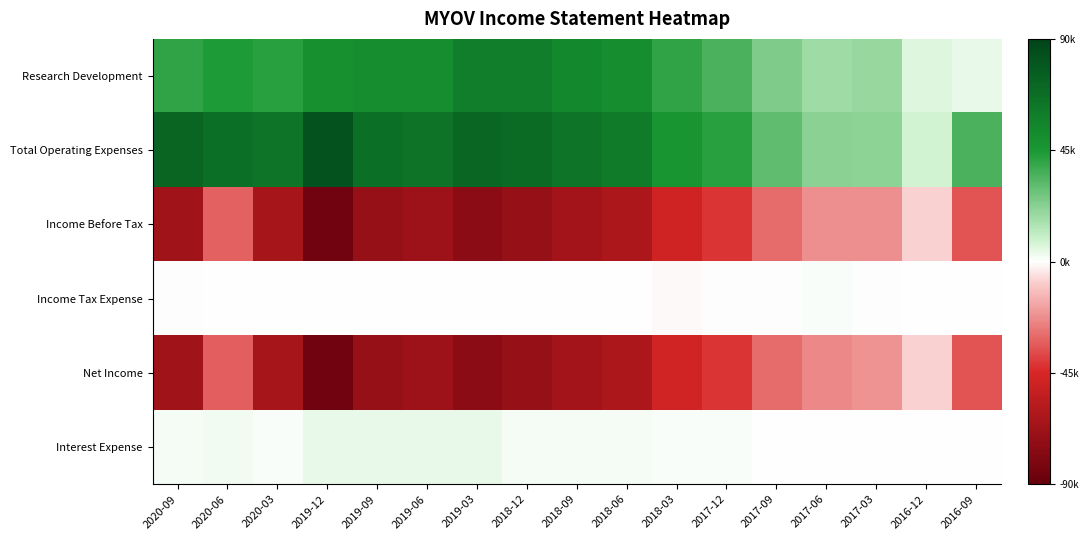

Rank the series at 2016-09 from lowest to highest value.

Income Before Tax, Net Income, Income Tax Expense, Interest Expense, Research Development, Total Operating Expenses